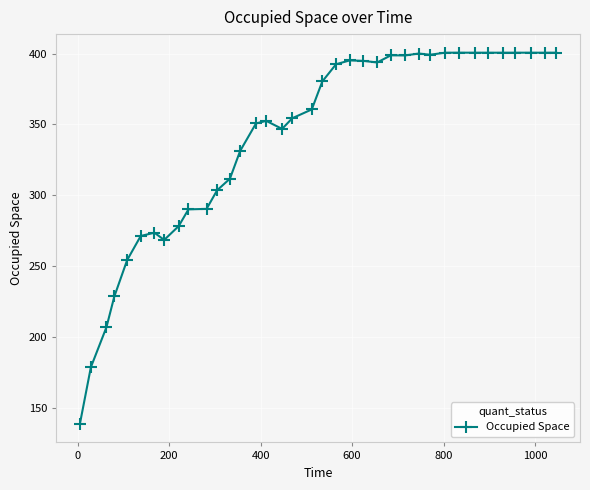

What is the difference between the second highest and second lowest values?

222.0